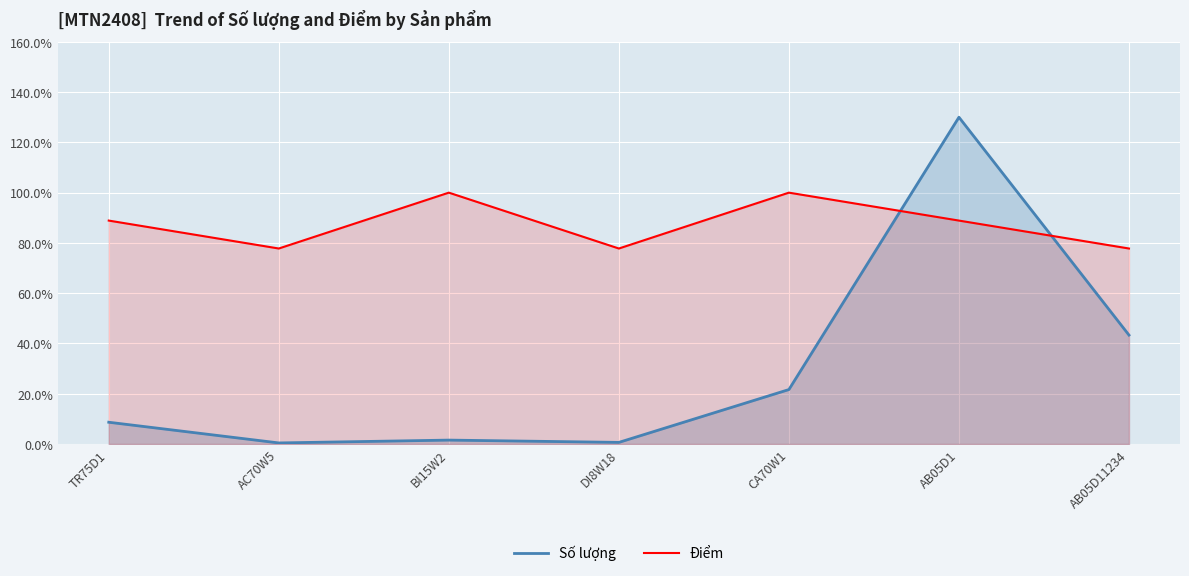

True or false: Số lượng has a value of 0.4 at AC70W5.

True